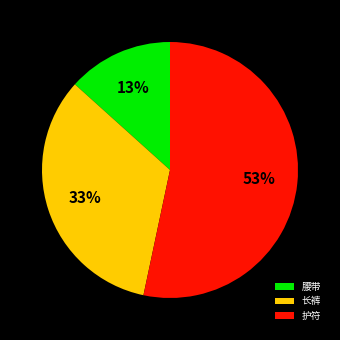

Count the number of slices in the pie.

3